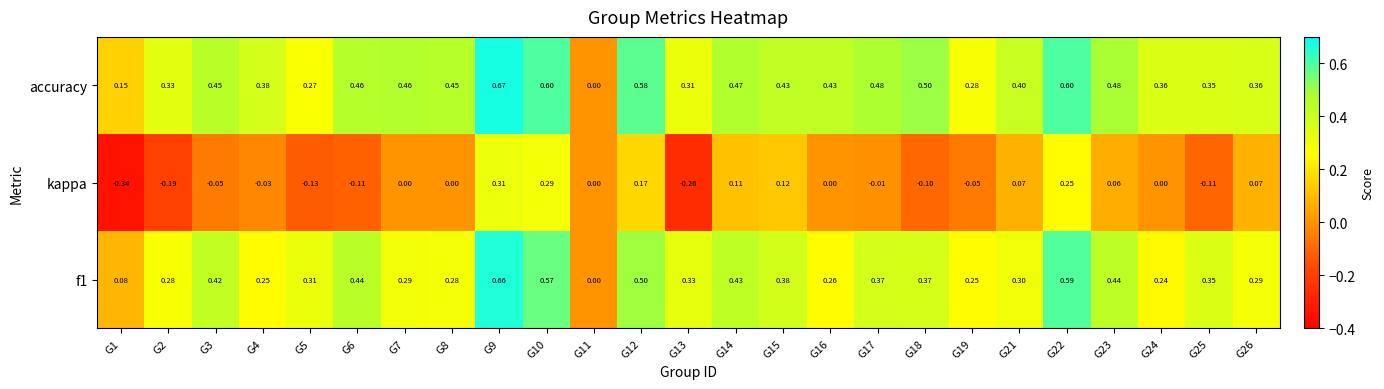

Which series has the largest range (max minus min)?

accuracy